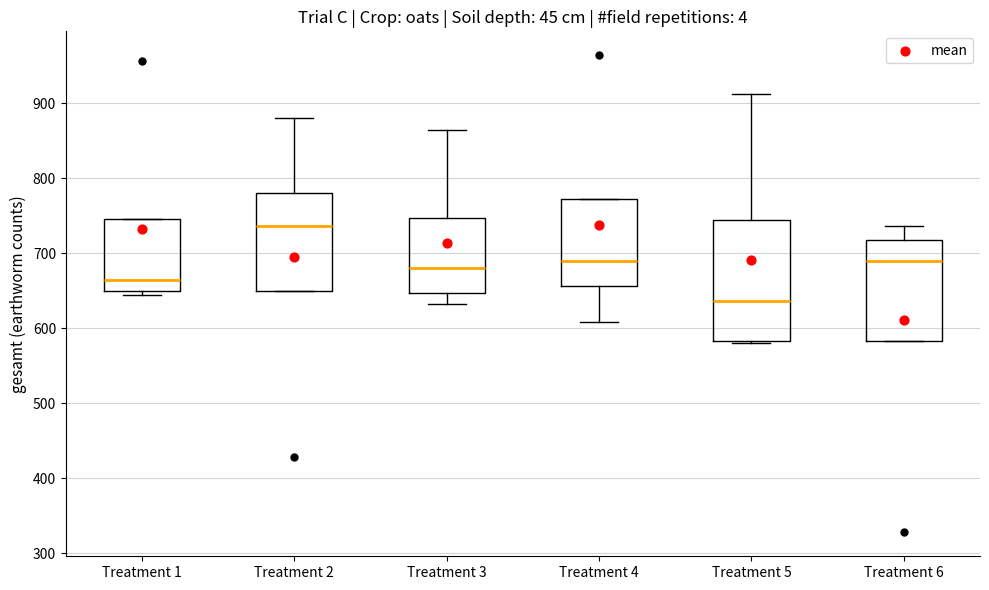

Reading left to right, transcribe this box plot: for each box, give where its median line is, the range the box spans, and where its two whiskers end, as read against the y-axis. The values are not printed on the chart, so give them approximately, as read against the axis.

Treatment 1: median 660, box 650 to 750, whiskers 640 to 750
Treatment 2: median 740, box 650 to 780, whiskers 650 to 880
Treatment 3: median 680, box 650 to 750, whiskers 630 to 860
Treatment 4: median 690, box 660 to 770, whiskers 610 to 770
Treatment 5: median 640, box 580 to 740, whiskers 580 to 910
Treatment 6: median 690, box 580 to 720, whiskers 580 to 740